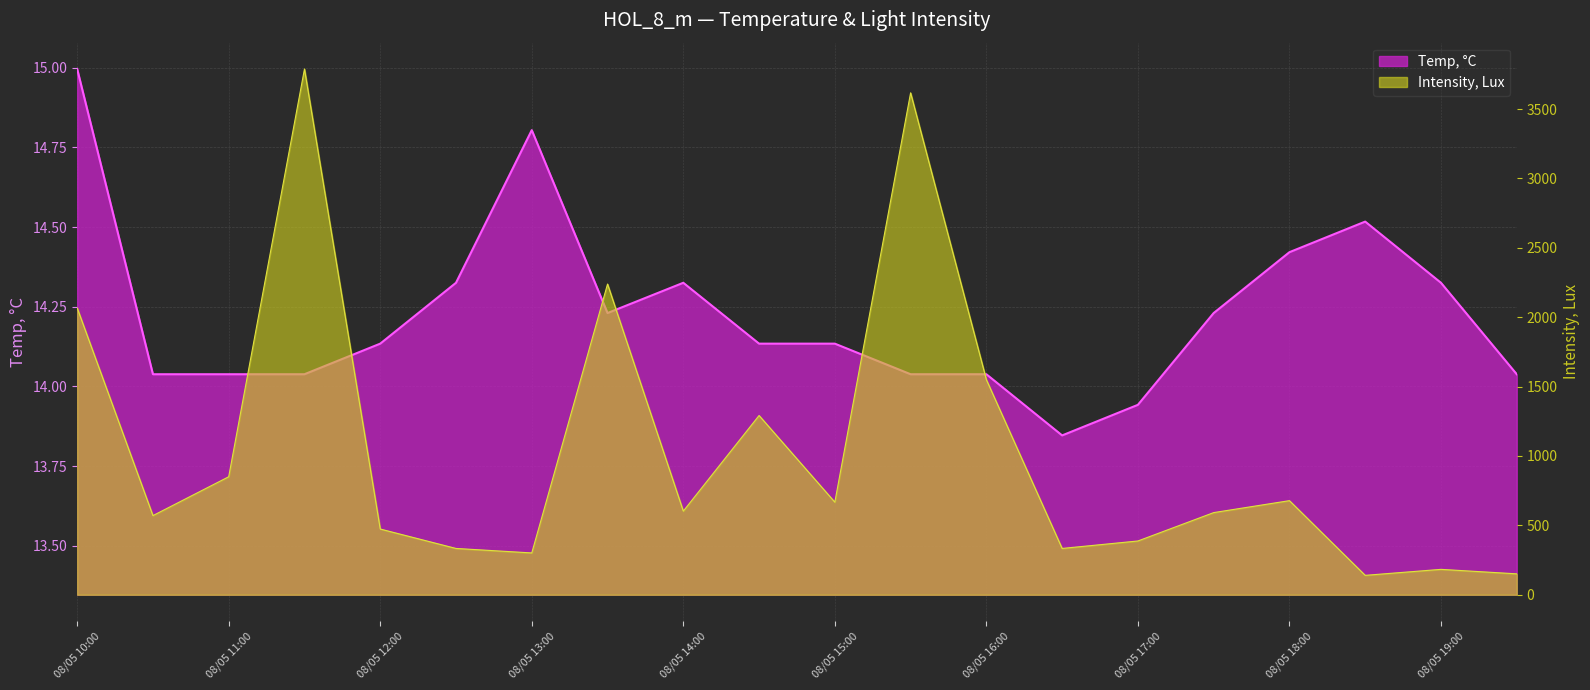

Between 08/05 13:00 and 08/05 12:00, which is larger?

08/05 13:00